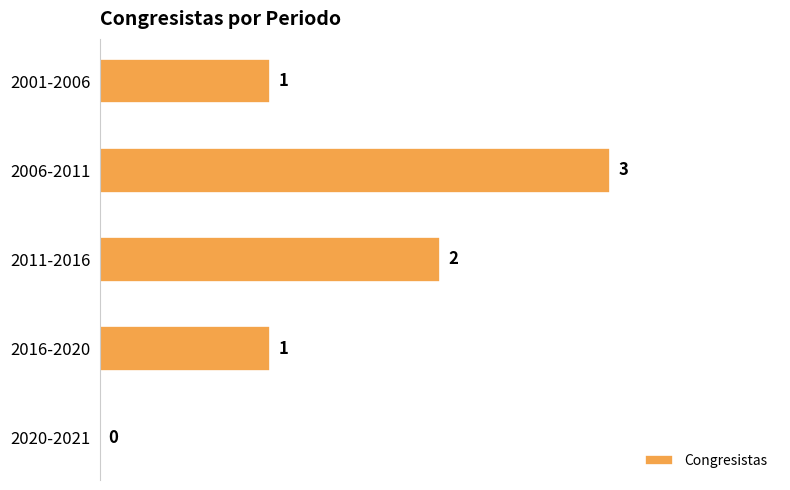

What is the maximum value shown in the chart?

3